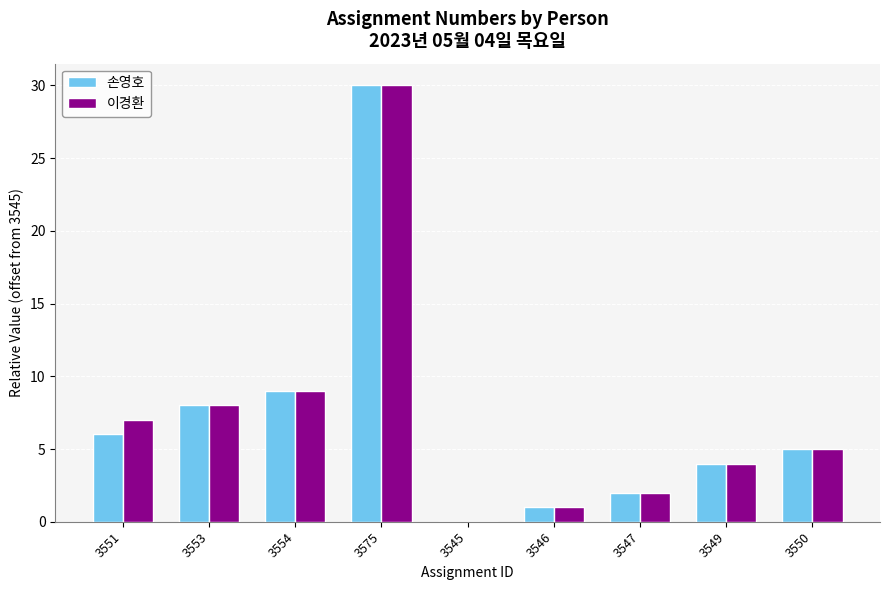

Reading right to left, list all the values displayed in this chart.

손영호: 5	4	2	1	0	30	9	8	6
이경환: 5	4	2	1	0	30	9	8	7